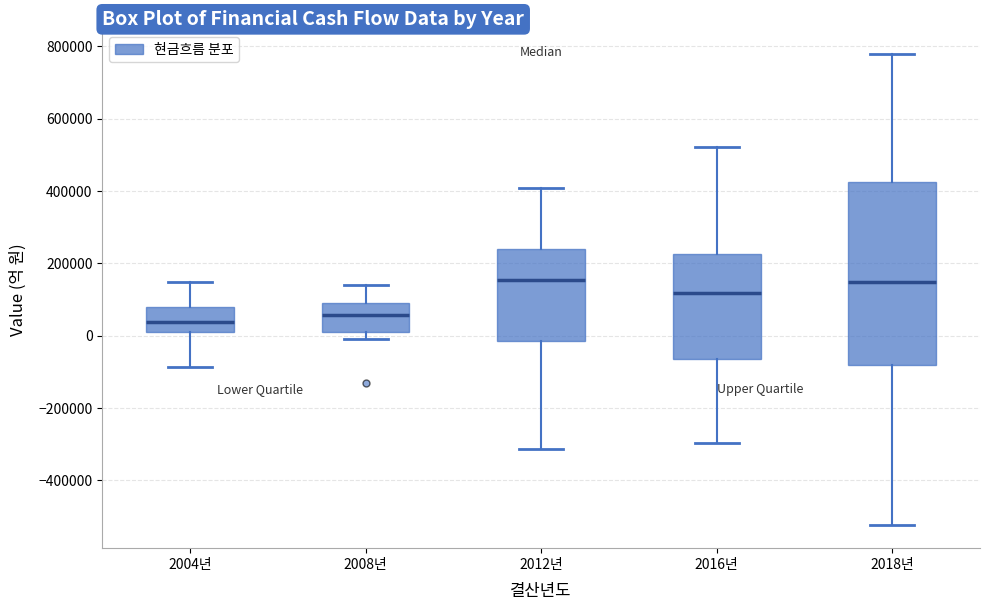

Which box has the lowest median line?

2004년